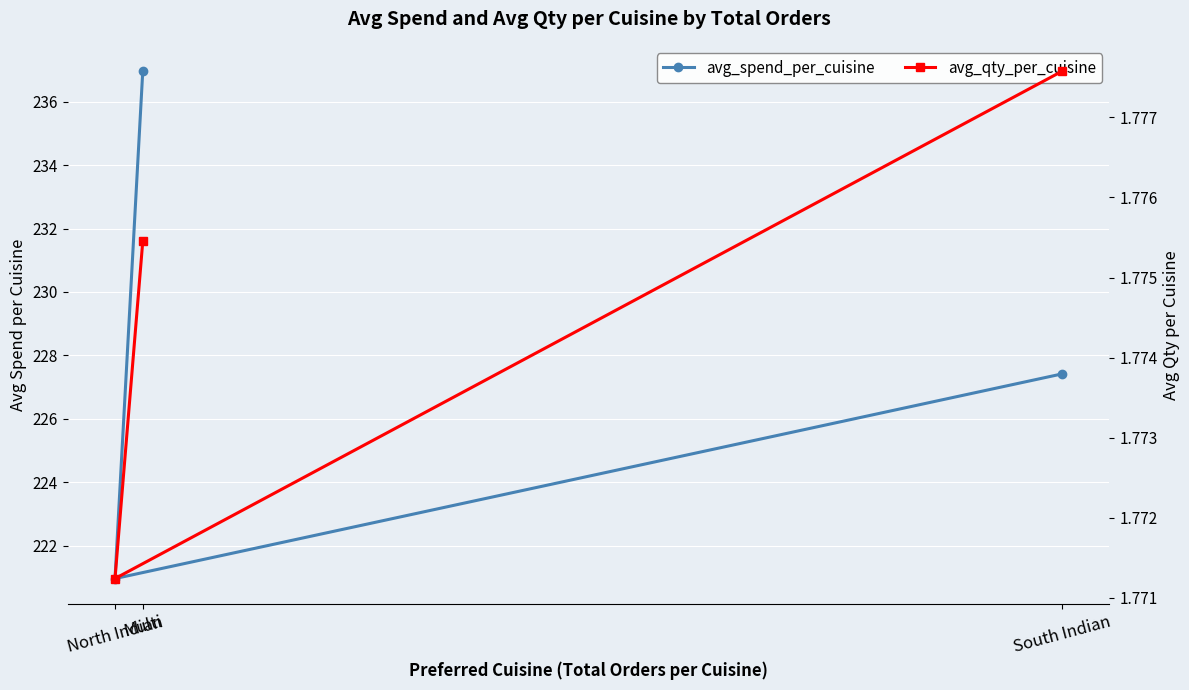

True or false: avg_qty_per_cuisine has a value of 2.3 at Multi.

False